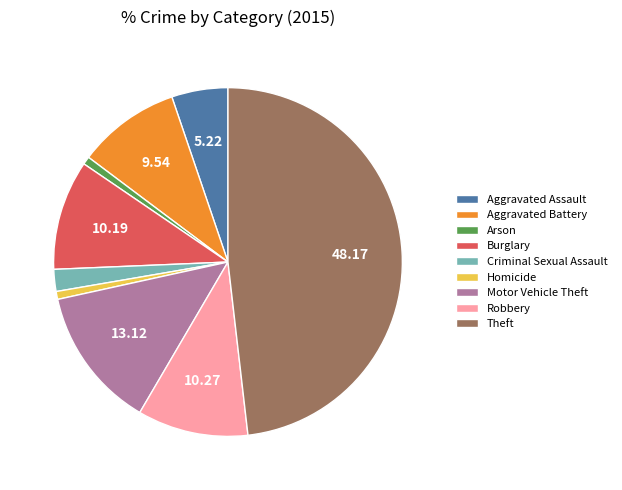

Count the number of slices in the pie.

9